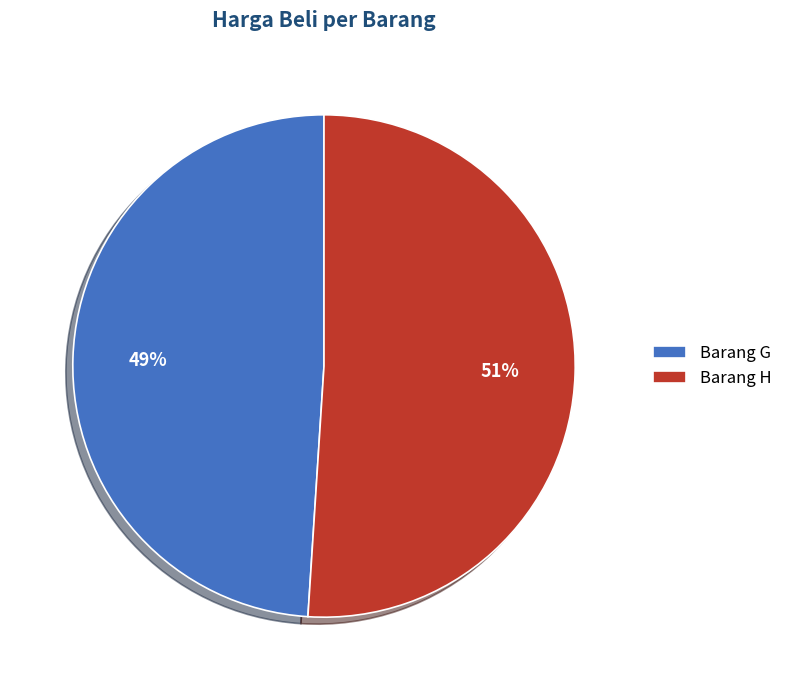

Is the sum of Barang G and Barang H greater than half?

Yes